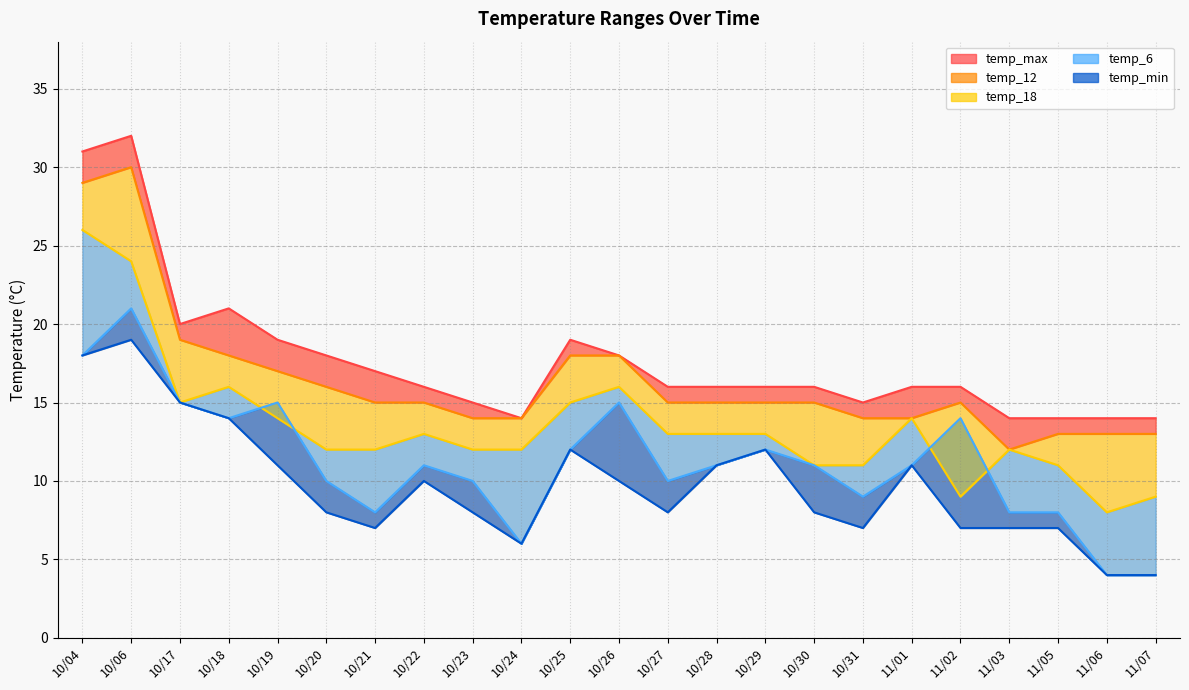

What is the label of the 2nd point from the right?

11/06